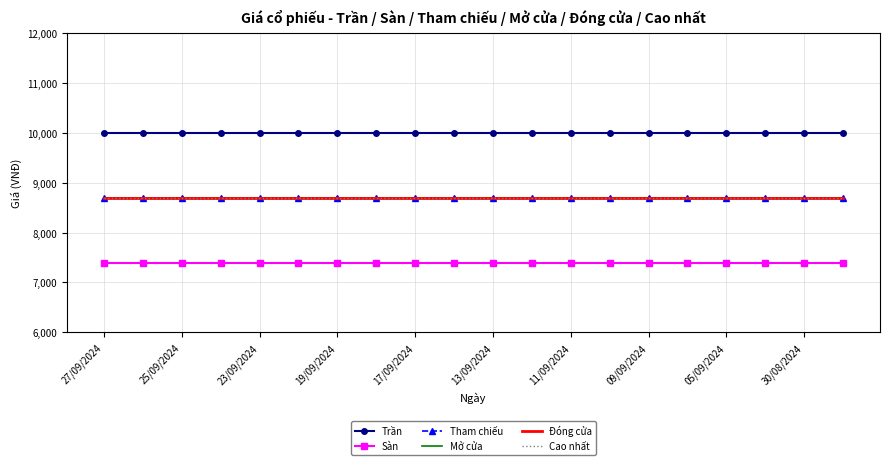

Which series has the largest total across all categories?

Trần